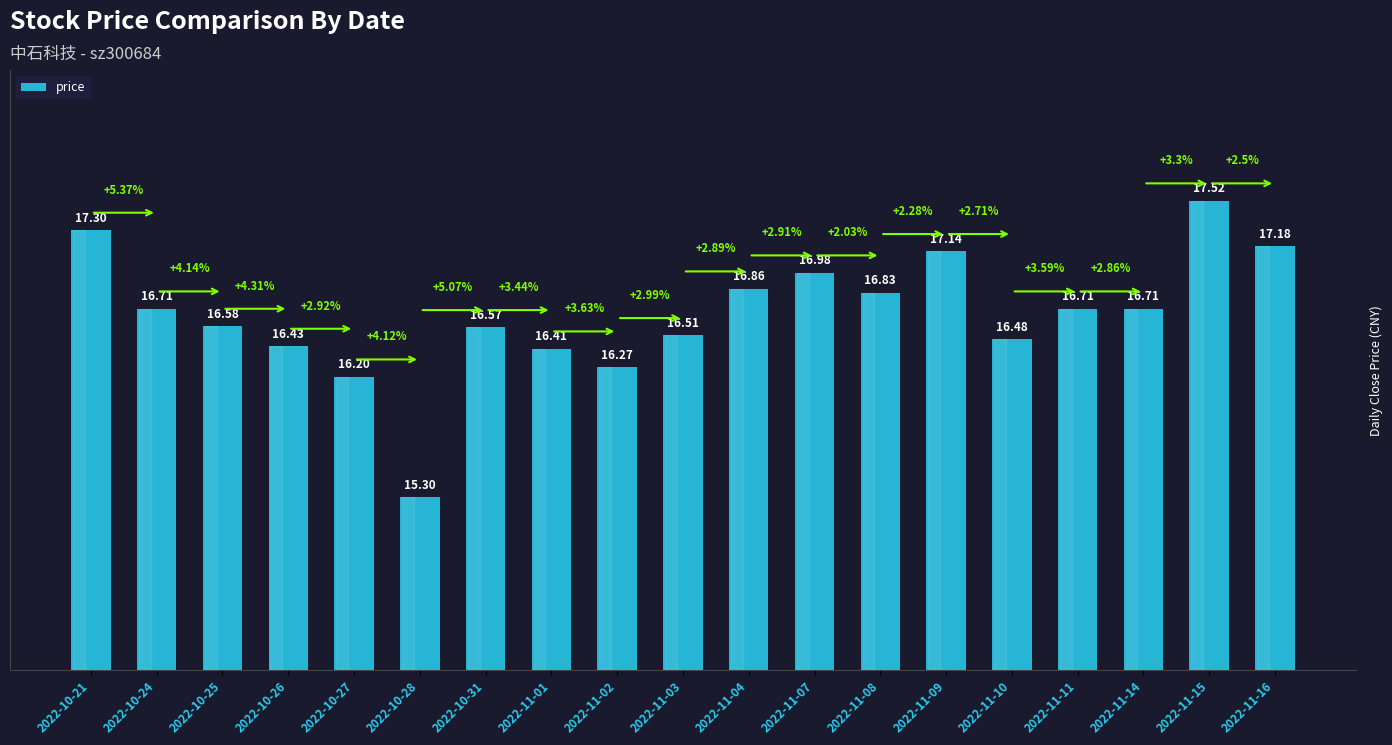

What is the difference between the second highest and minimum values?

2.0